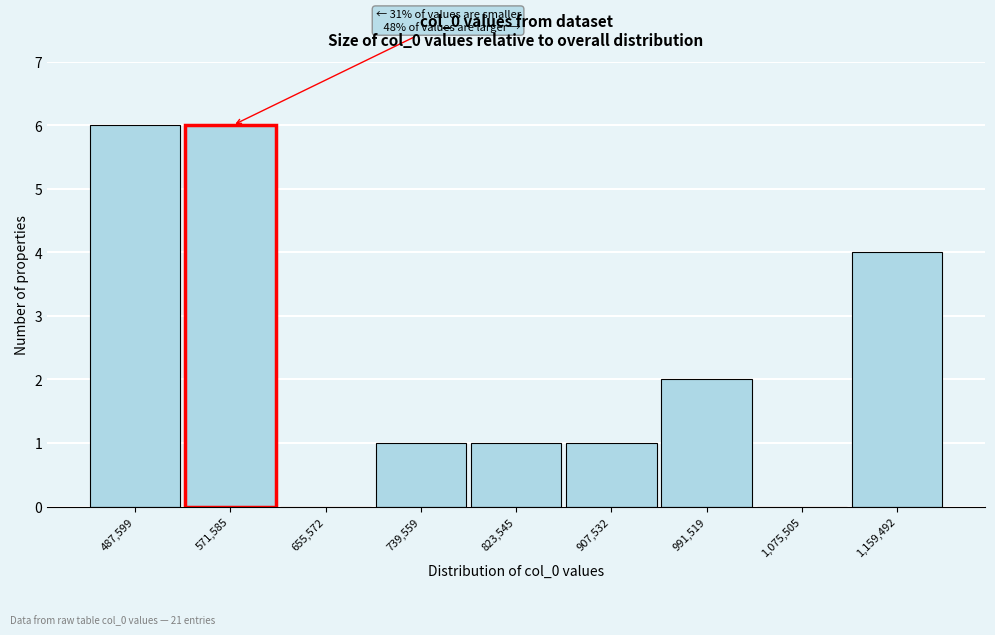

Reading left to right, list all the values displayed in this chart.

487,599=6	571,585=6	655,572=0	739,559=1	823,545=1	907,532=1	991,519=2	1,075,505=0	1,159,492=4